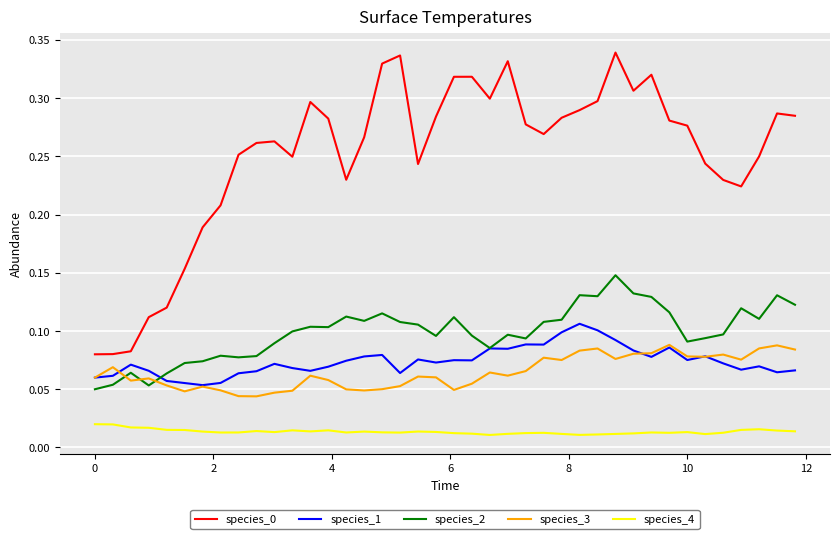

True or false: species_0 and species_4 cross at least once.

False